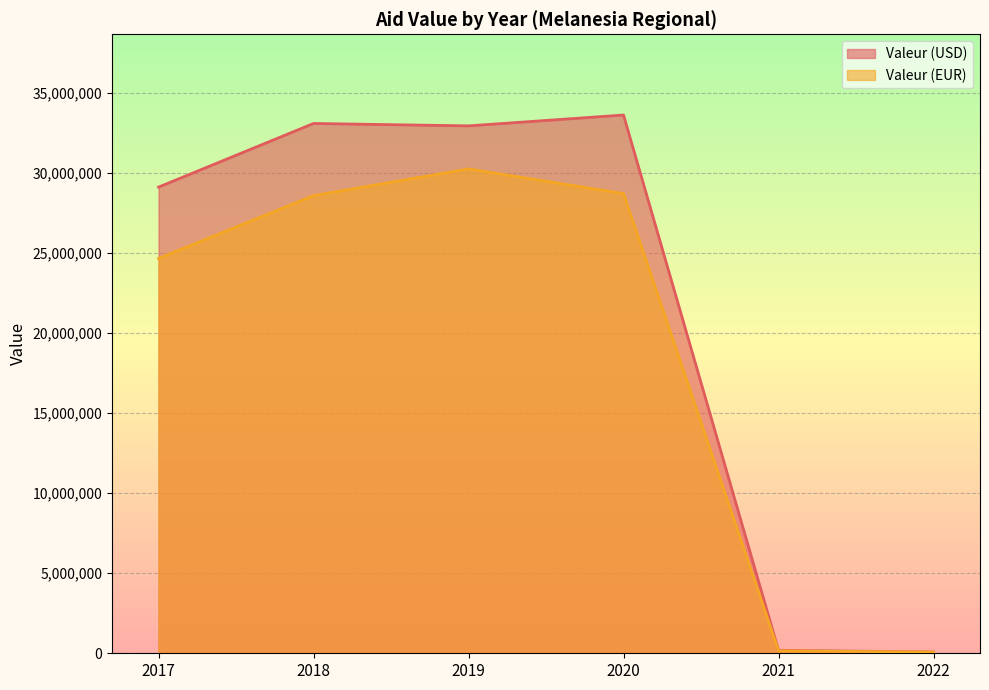

How many interior local peaks does the Valeur (EUR) series have?

1